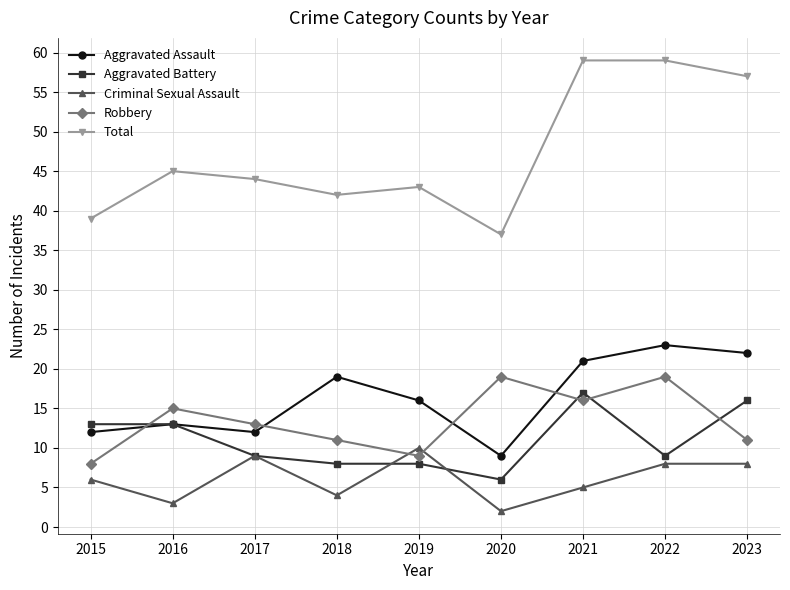

Is it true that Aggravated Battery equals 8 at 2016?

False